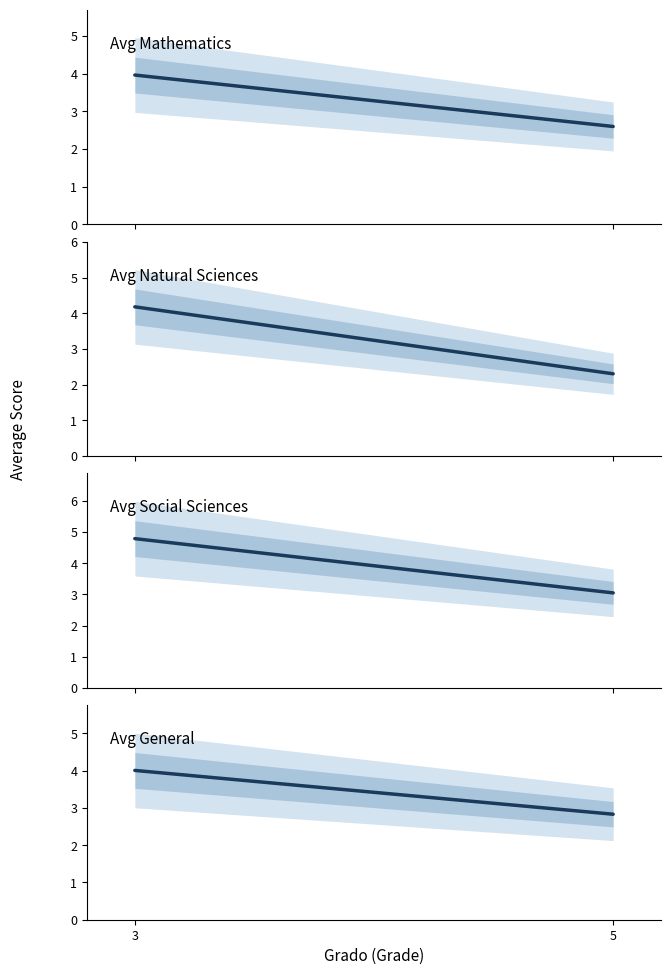

How many distinct data groups are displayed?

4